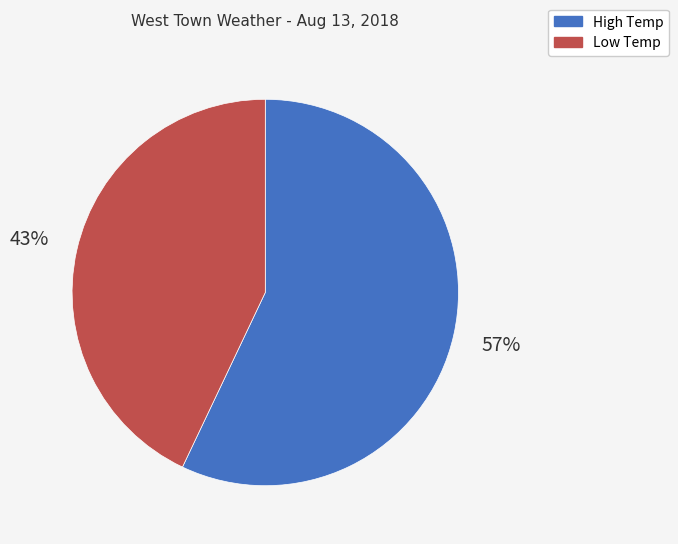

How many slices are in this pie chart?

2